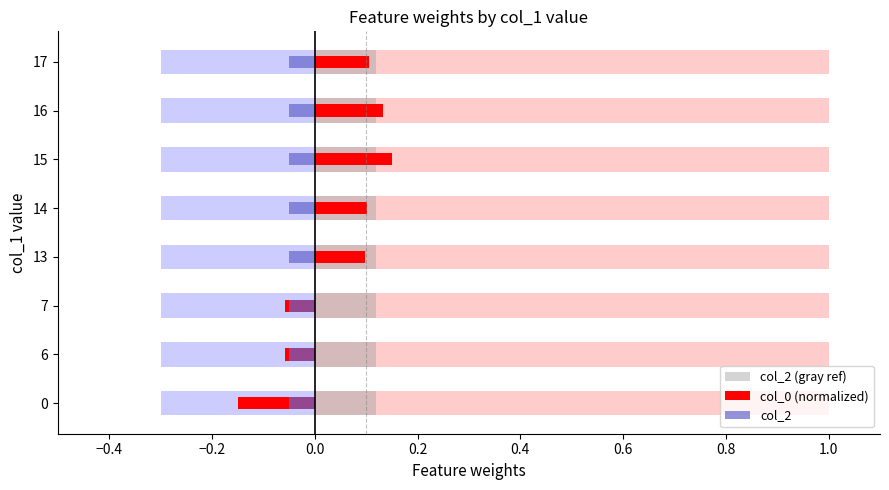

What is the total value across all series at 0.6?

0.9